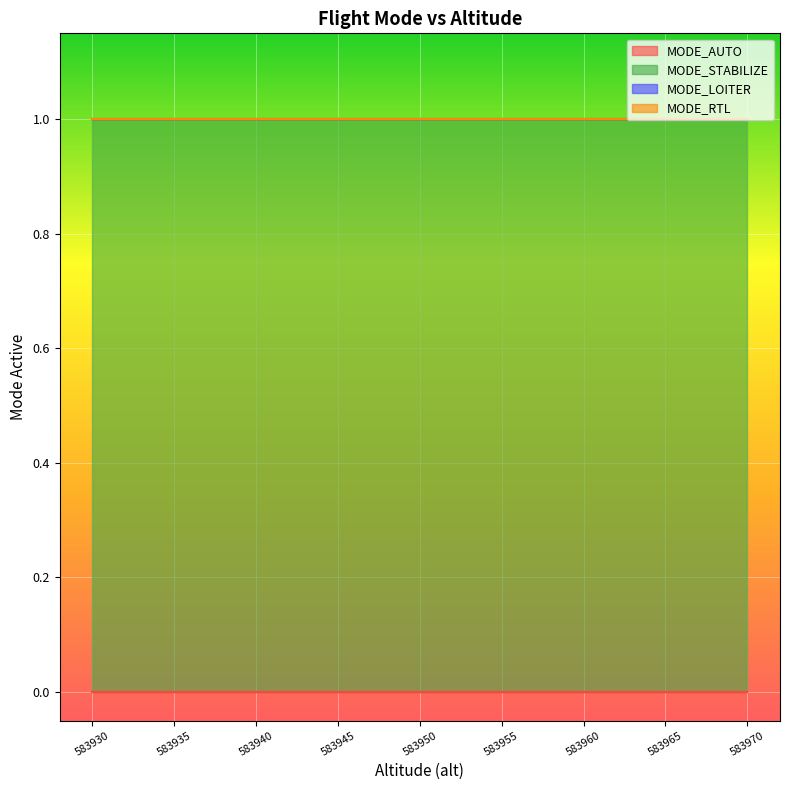

How many lines are shown in the chart?

4